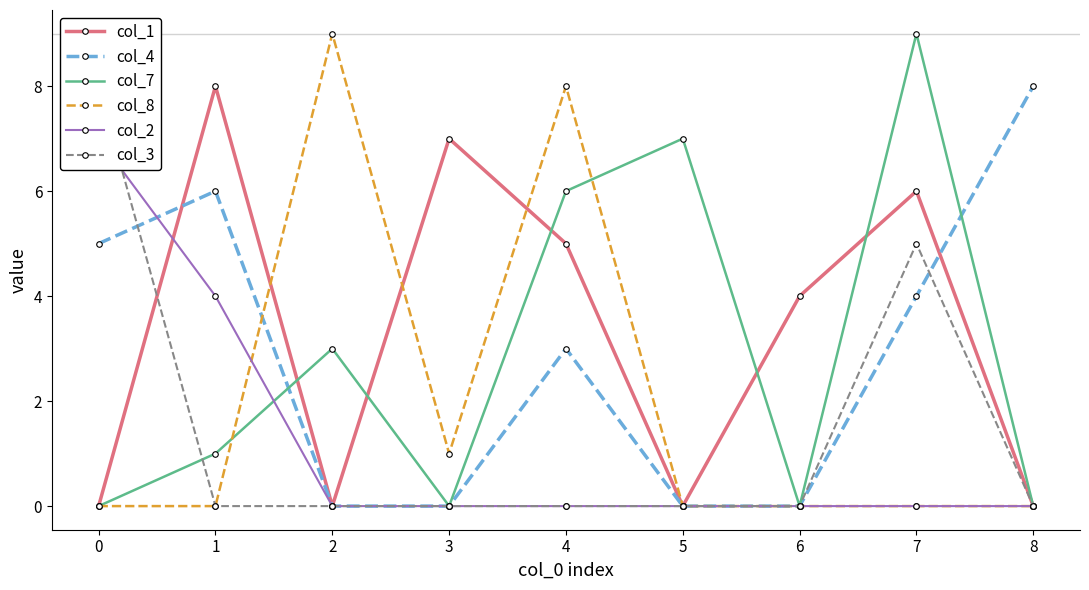

True or false: col_4 has more than 2 points higher than both neighbors.

False